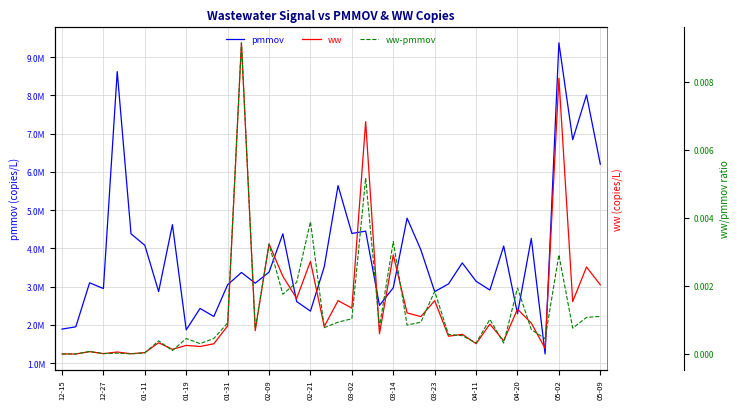

Rank the series at 04-20 from highest to lowest value.

pmmov, ww, ww-pmmov